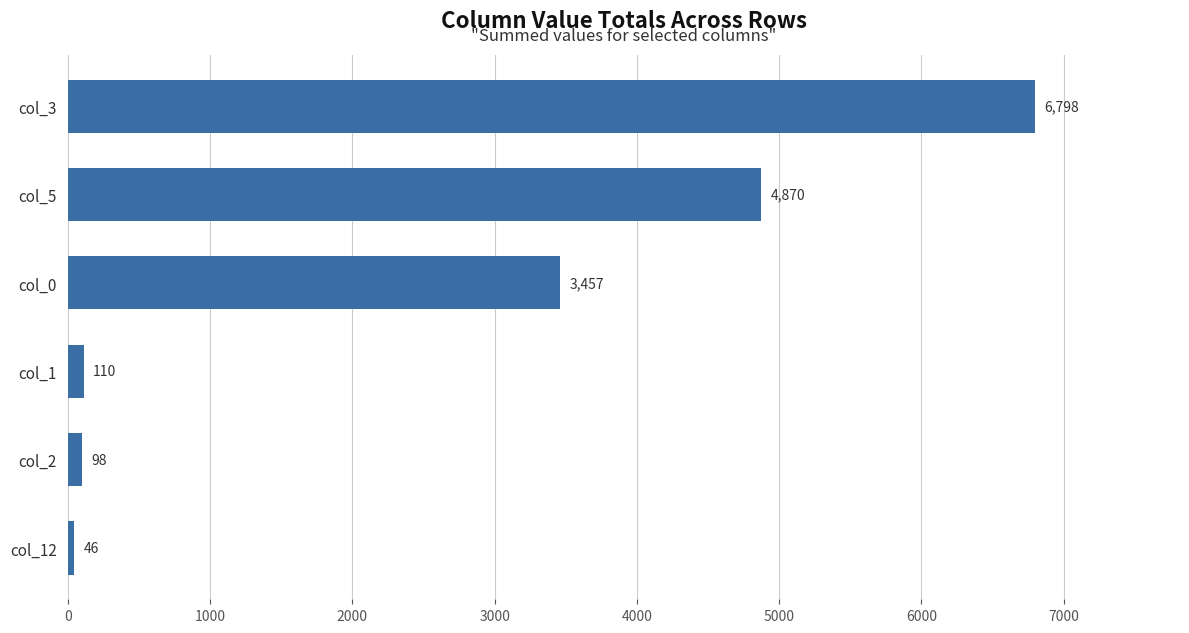

List the labels in order of value, largest first.

col_3, col_5, col_0, col_1, col_2, col_12